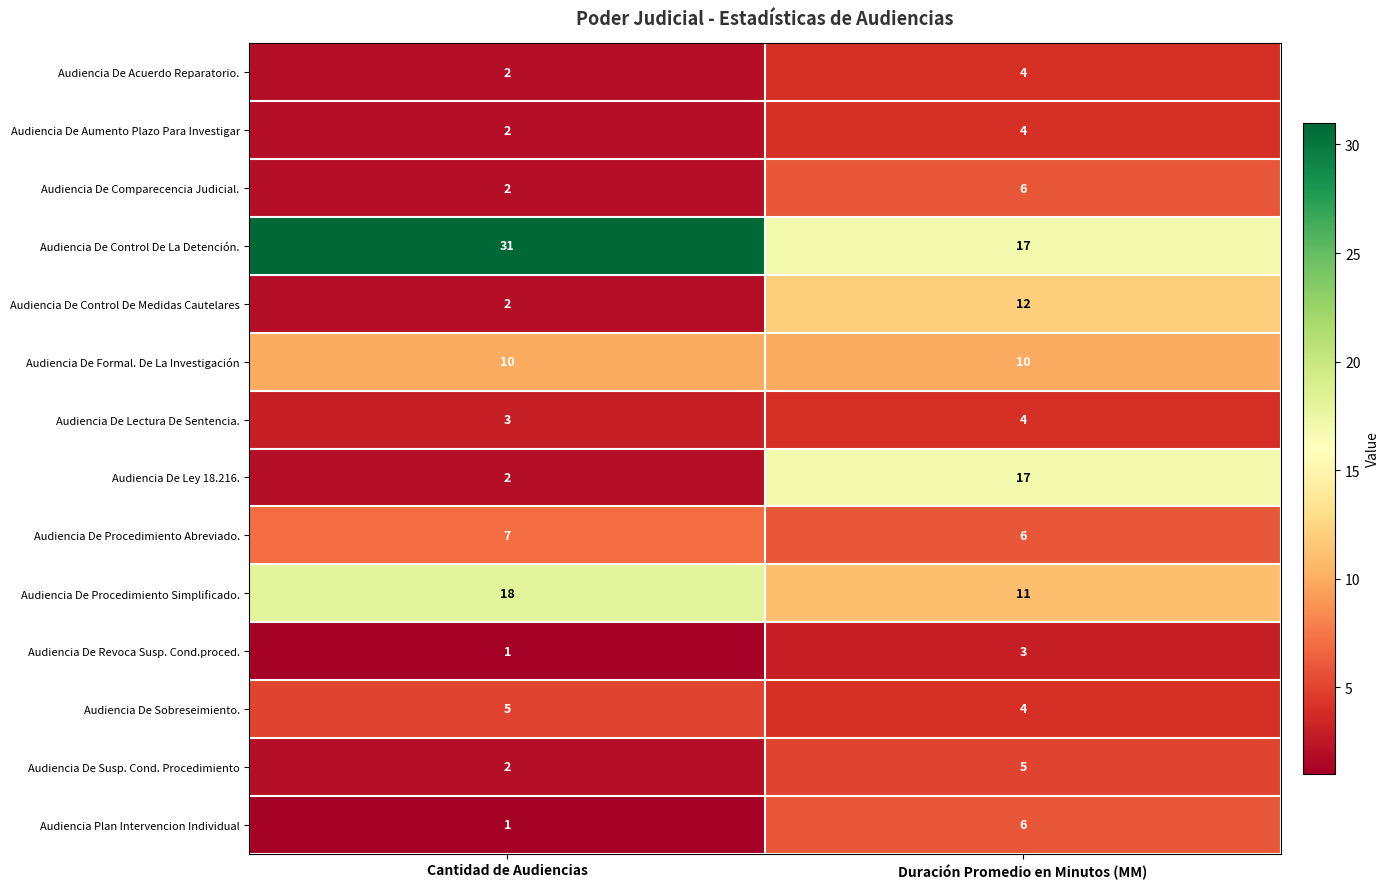

Reading left to right, list all the values displayed in this chart.

Audiencia De Acuerdo Reparatorio.: 2	4
Audiencia De Aumento Plazo Para Investigar: 2	4
Audiencia De Comparecencia Judicial.: 2	6
Audiencia De Control De La Detención.: 31	17
Audiencia De Control De Medidas Cautelares: 2	12
Audiencia De Formal. De La Investigación: 10	10
Audiencia De Lectura De Sentencia.: 3	4
Audiencia De Ley 18.216.: 2	17
Audiencia De Procedimiento Abreviado.: 7	6
Audiencia De Procedimiento Simplificado.: 18	11
Audiencia De Revoca Susp. Cond.proced.: 1	3
Audiencia De Sobreseimiento.: 5	4
Audiencia De Susp. Cond. Procedimiento: 2	5
Audiencia Plan Intervencion Individual: 1	6